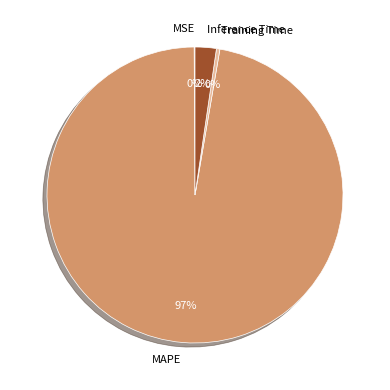

What is the largest slice in the pie chart?

MAPE